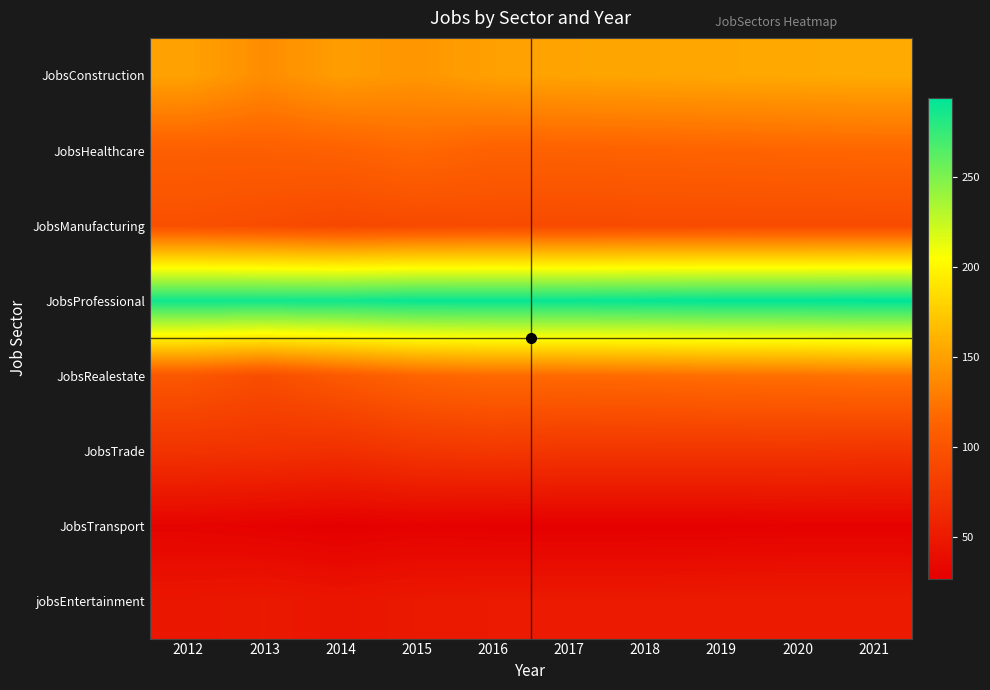

Between 2014 and 2013, which is larger?

2014